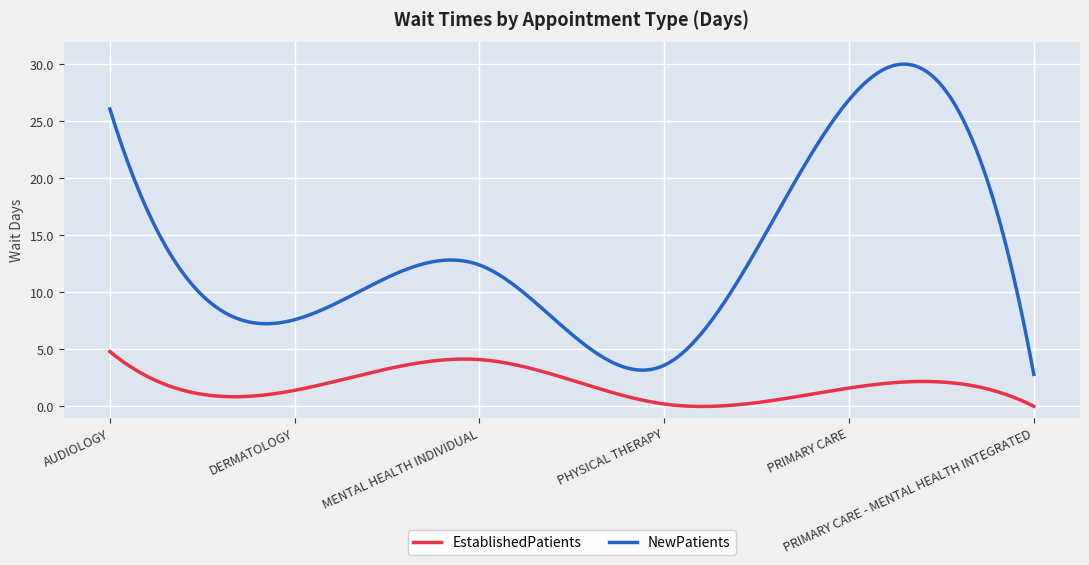

True or false: EstablishedPatients and NewPatients cross at least once.

False